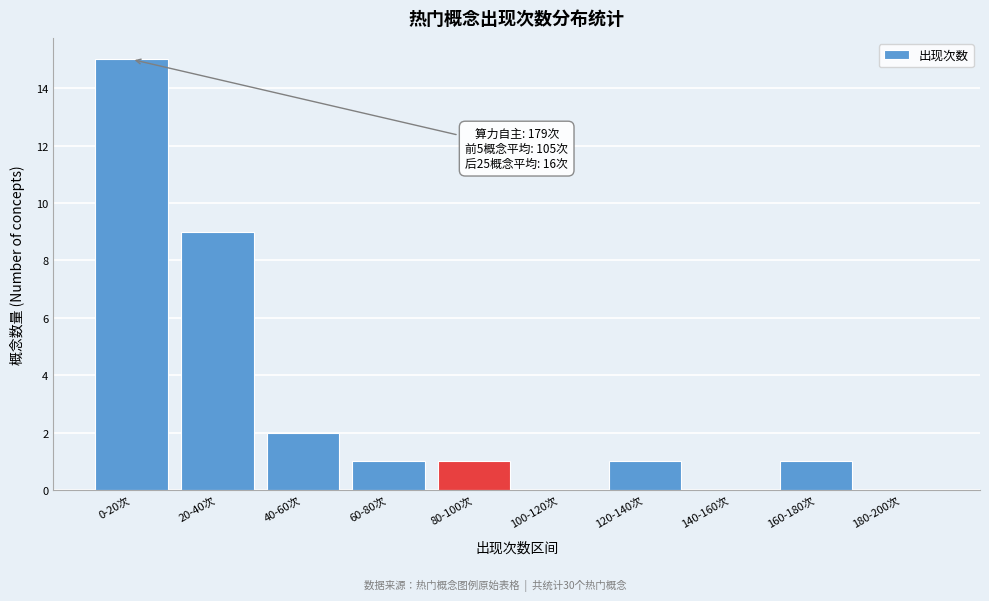

Reading left to right, extract all data points from this chart.

0-20次=15	20-40次=9	40-60次=2	60-80次=1	80-100次=1	100-120次=0	120-140次=1	140-160次=0	160-180次=1	180-200次=0